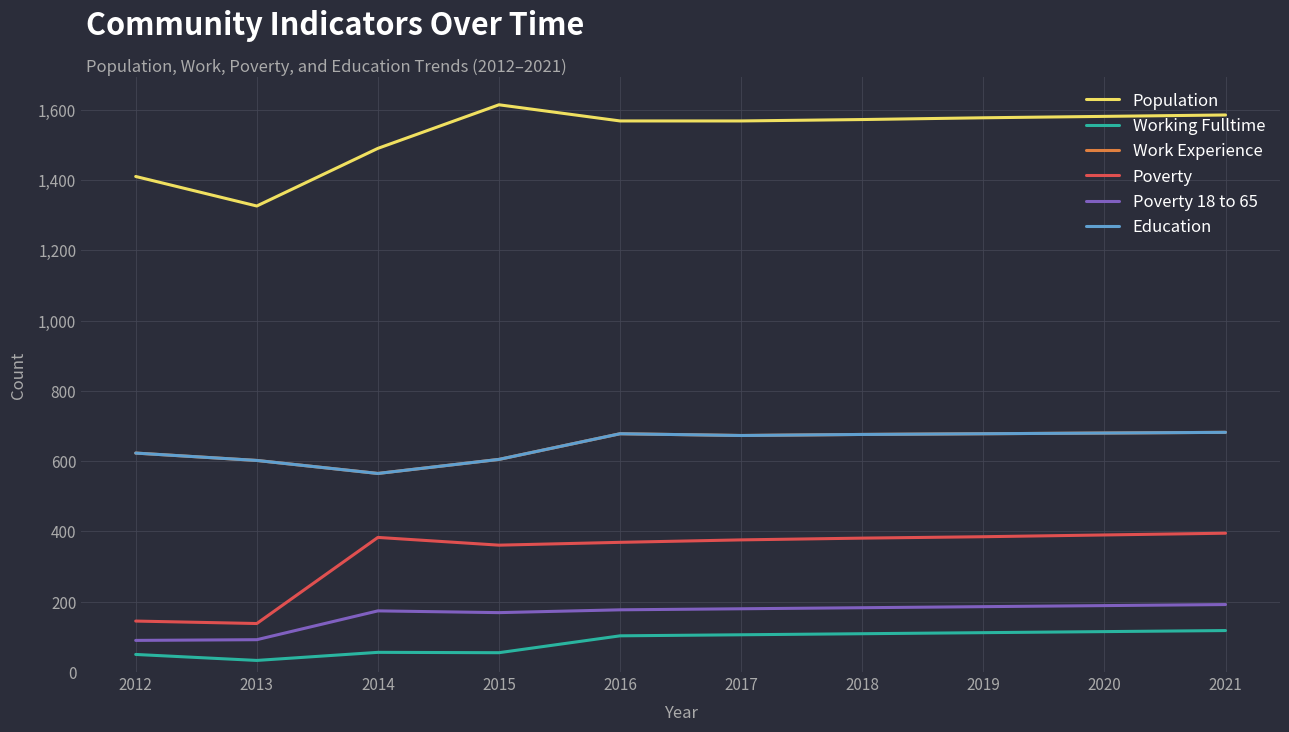

Does the chart have visible grid lines?

Yes